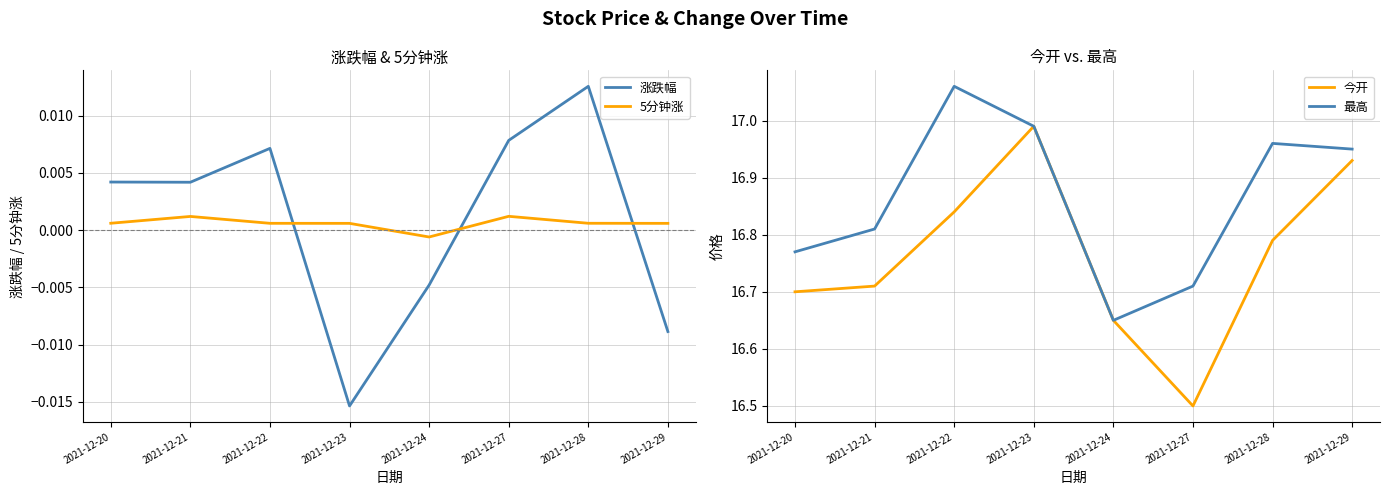

What is the difference between the maximum and second lowest values in the 今开 series?

0.3